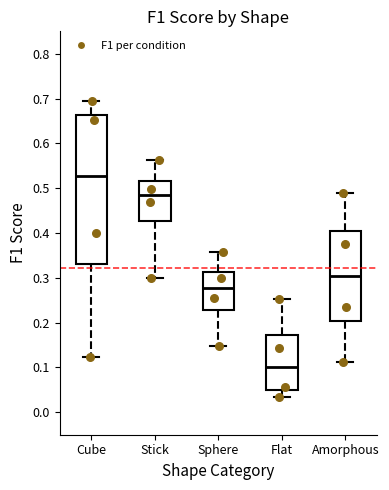

Which box's median line is the highest?

Cube